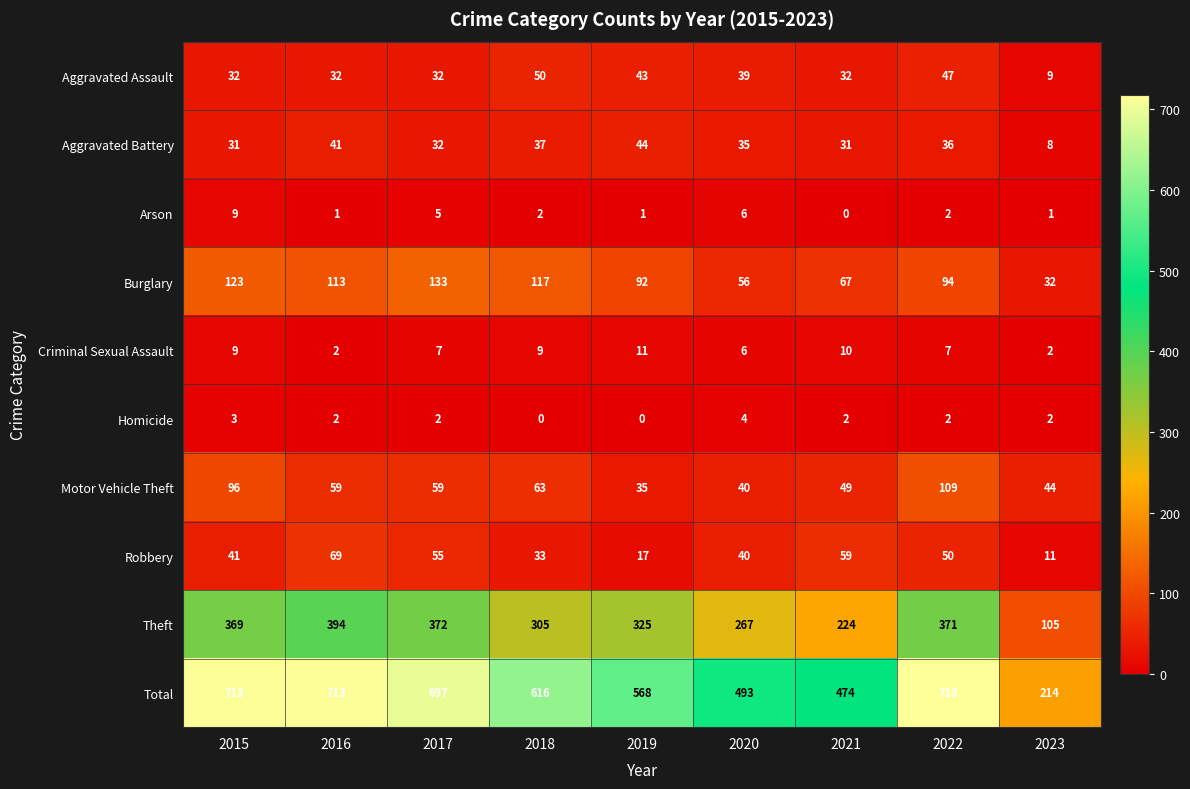

What is the sum of all Theft values?

2732